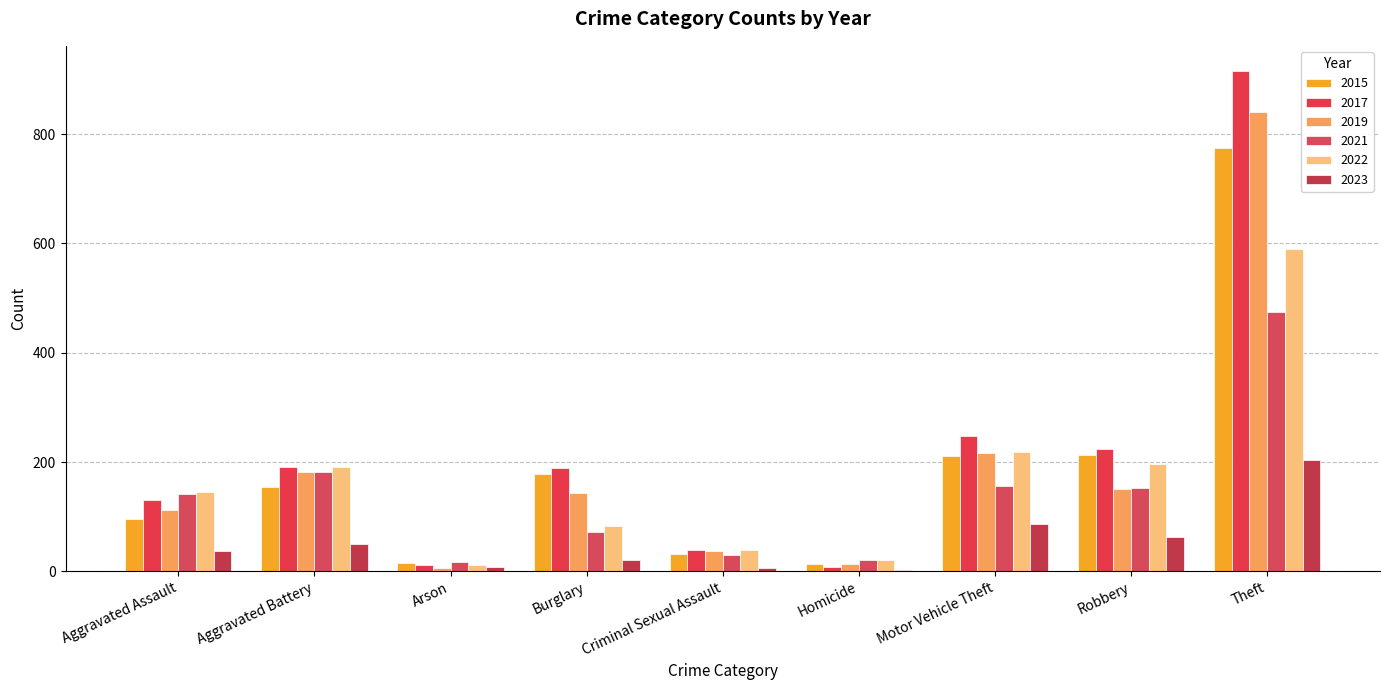

Reading left to right, transcribe all the data shown in this chart.

2015: 95	154	15	178	31	13	211	212	774
2017: 131	191	12	189	39	8	247	224	916
2019: 113	182	6	143	37	14	216	150	841
2021: 142	182	17	71	30	20	156	153	474
2022: 146	190	11	82	39	20	218	196	590
2023: 37	50	7	21	6	3	87	63	203